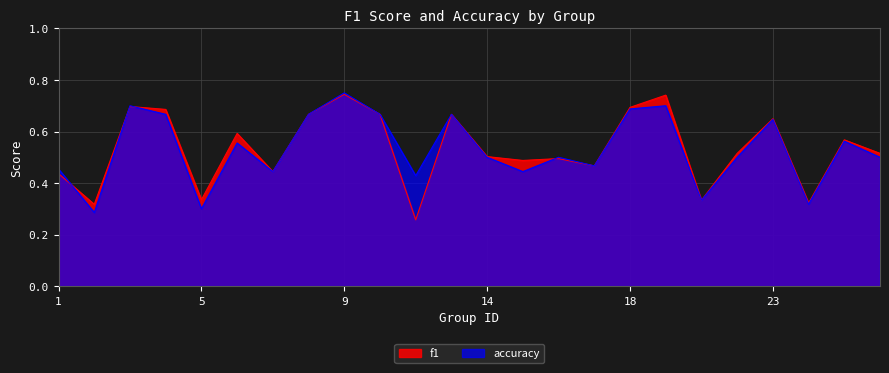

Is it true that f1 equals 0.7 at 3?

True